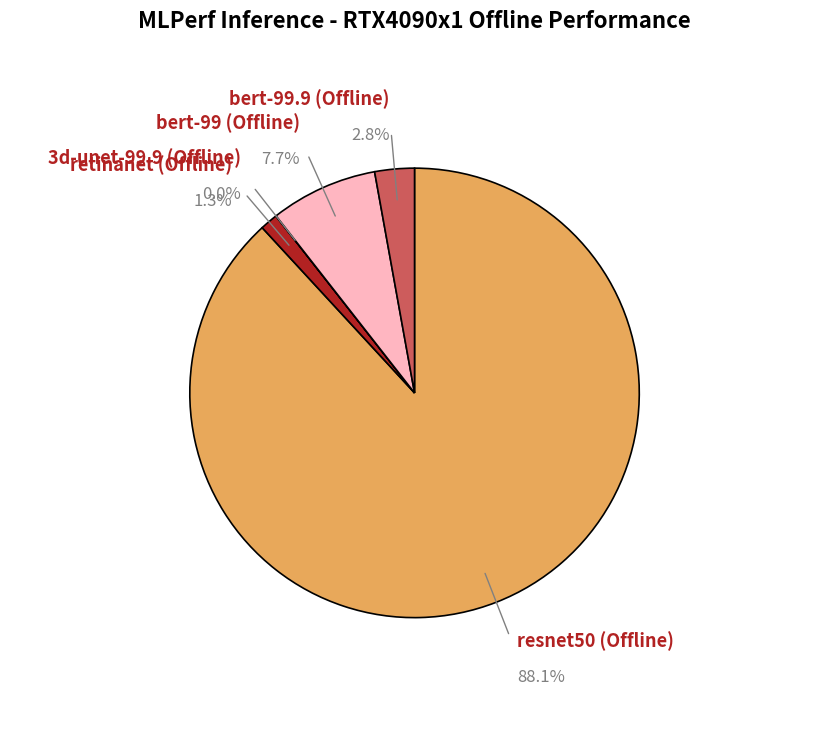

To the nearest percent, what is the difference between the bert-99 (Offline) and bert-99.9 (Offline) slice percentages?

5%